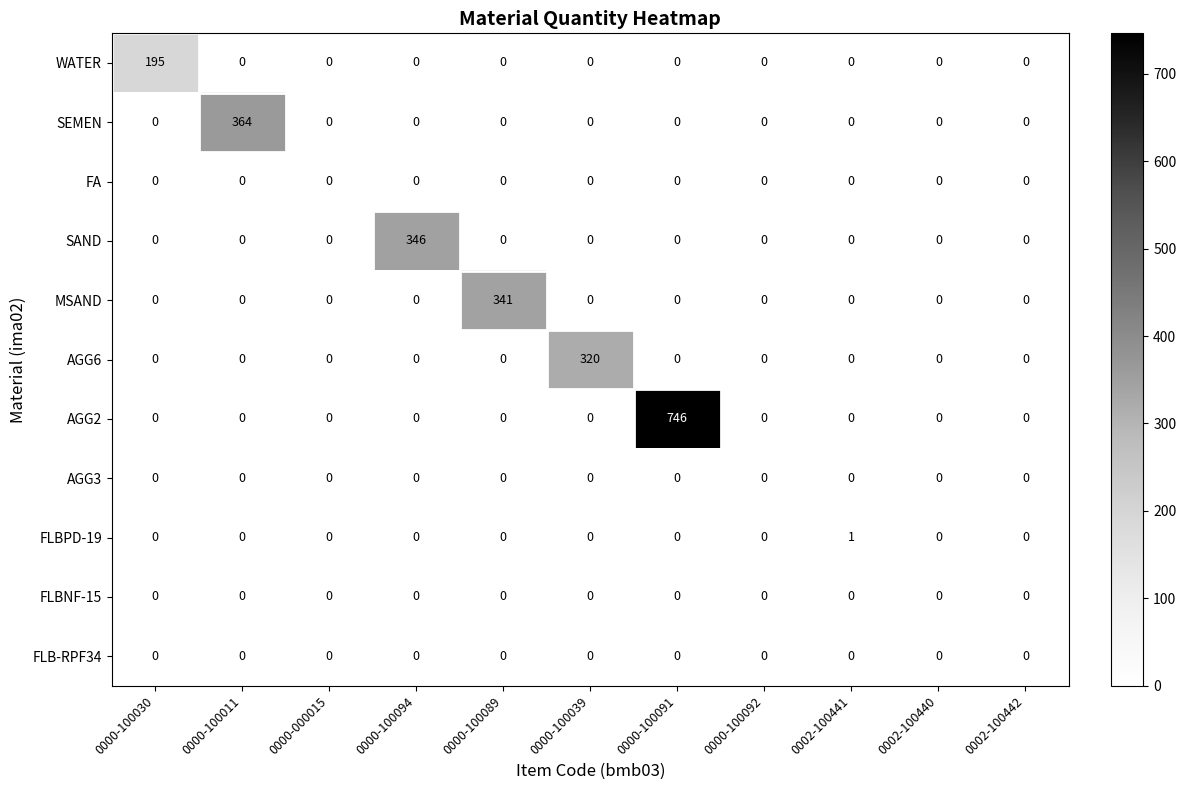

What is the highest value of the SEMEN series?

364